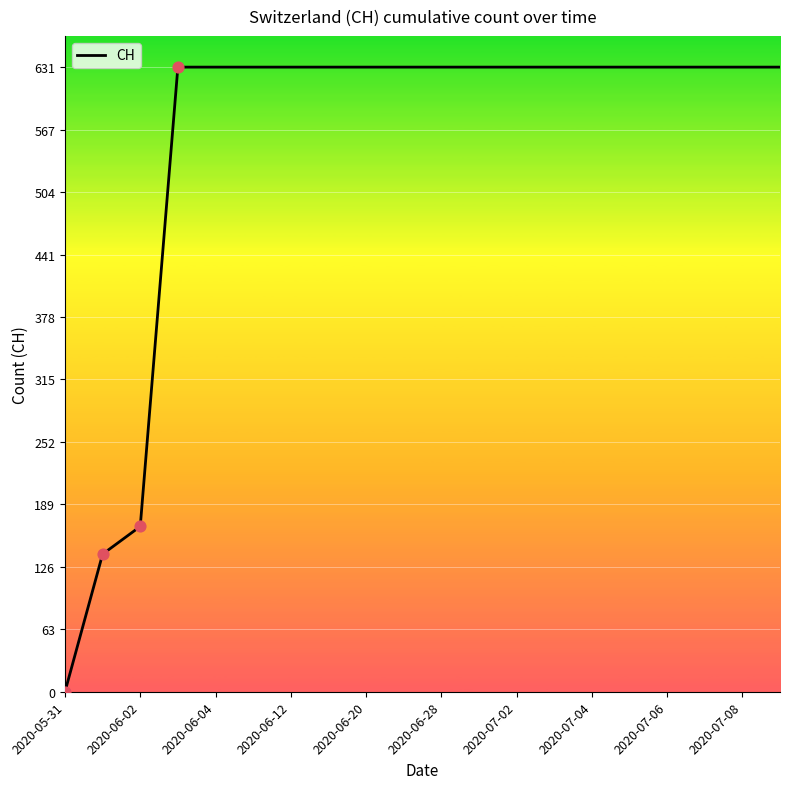

What is the greatest value displayed?

631